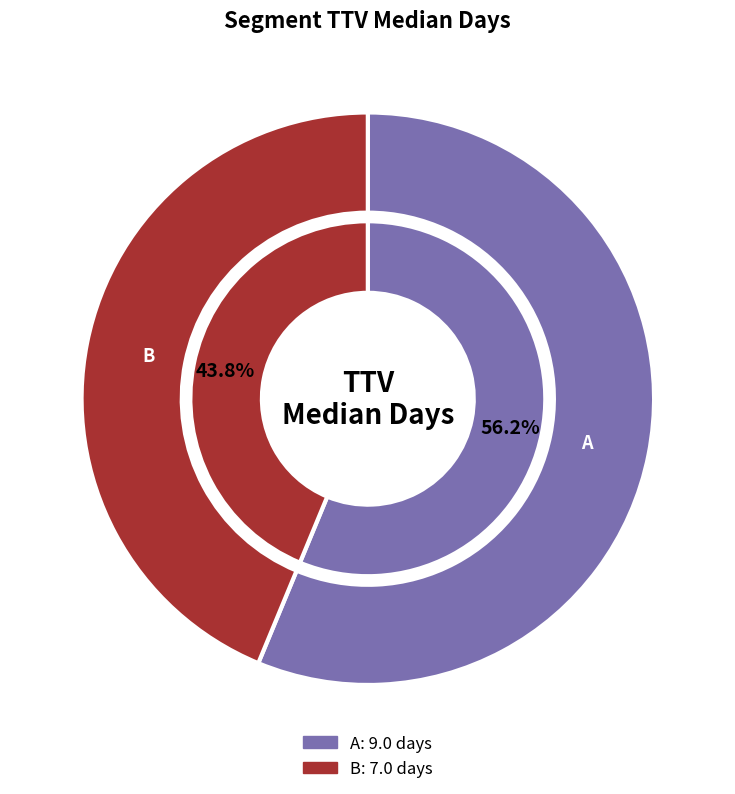

What is the ratio of the value at A to the value at B?

1.3